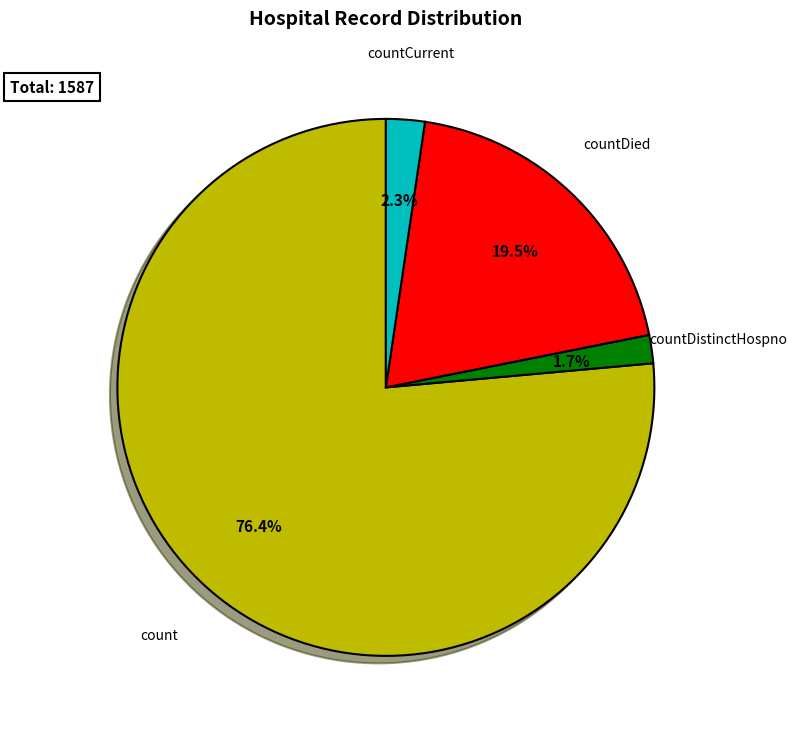

Is there a majority slice in this chart?

Yes